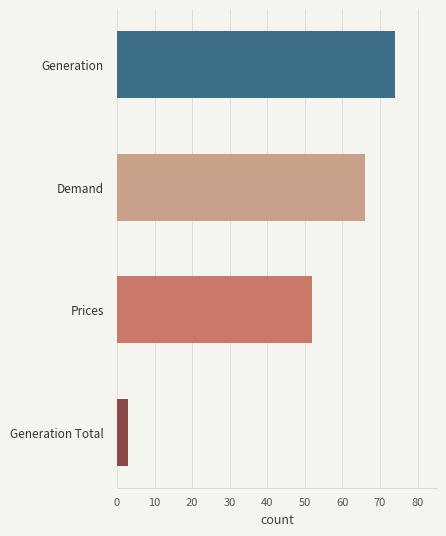

Approximately how many times larger is the value at Generation compared to Prices?

1.4